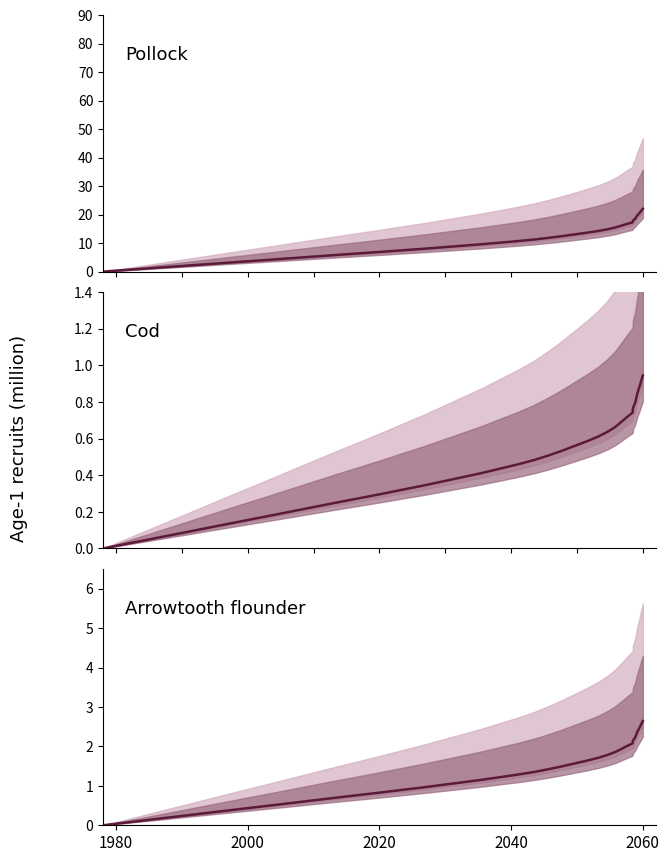

What is the average value?

1.3